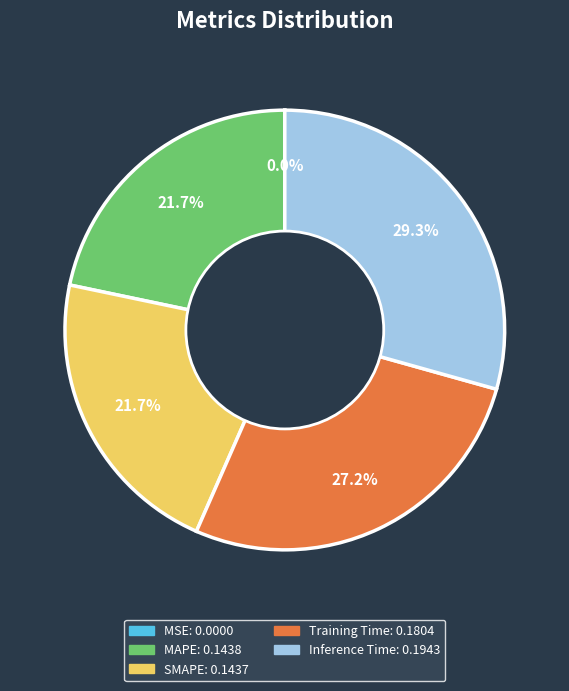

Between SMAPE and Training Time, which is larger?

Training Time